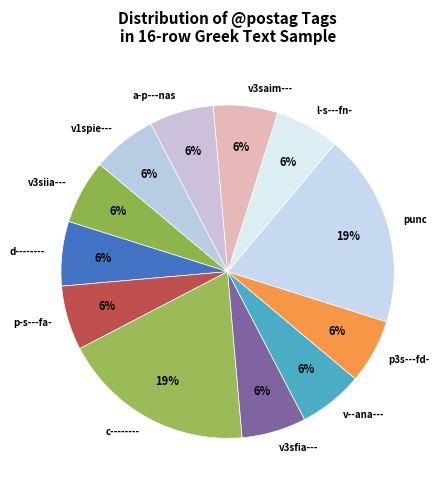

To the nearest percent, what portion does v3saim--- represent?

6%